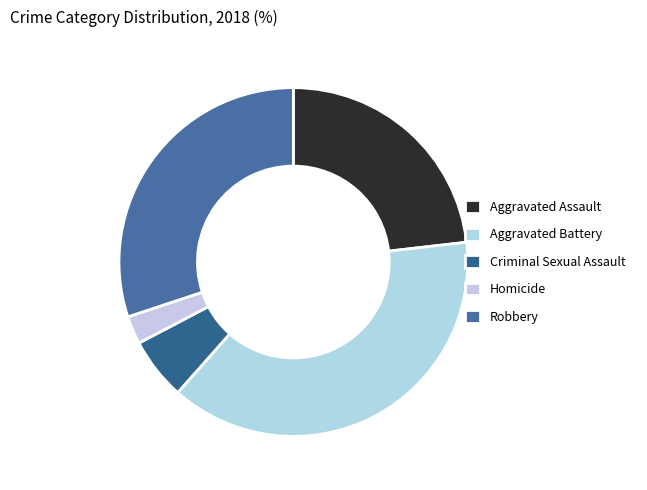

Which category has the smallest portion of the pie?

Homicide